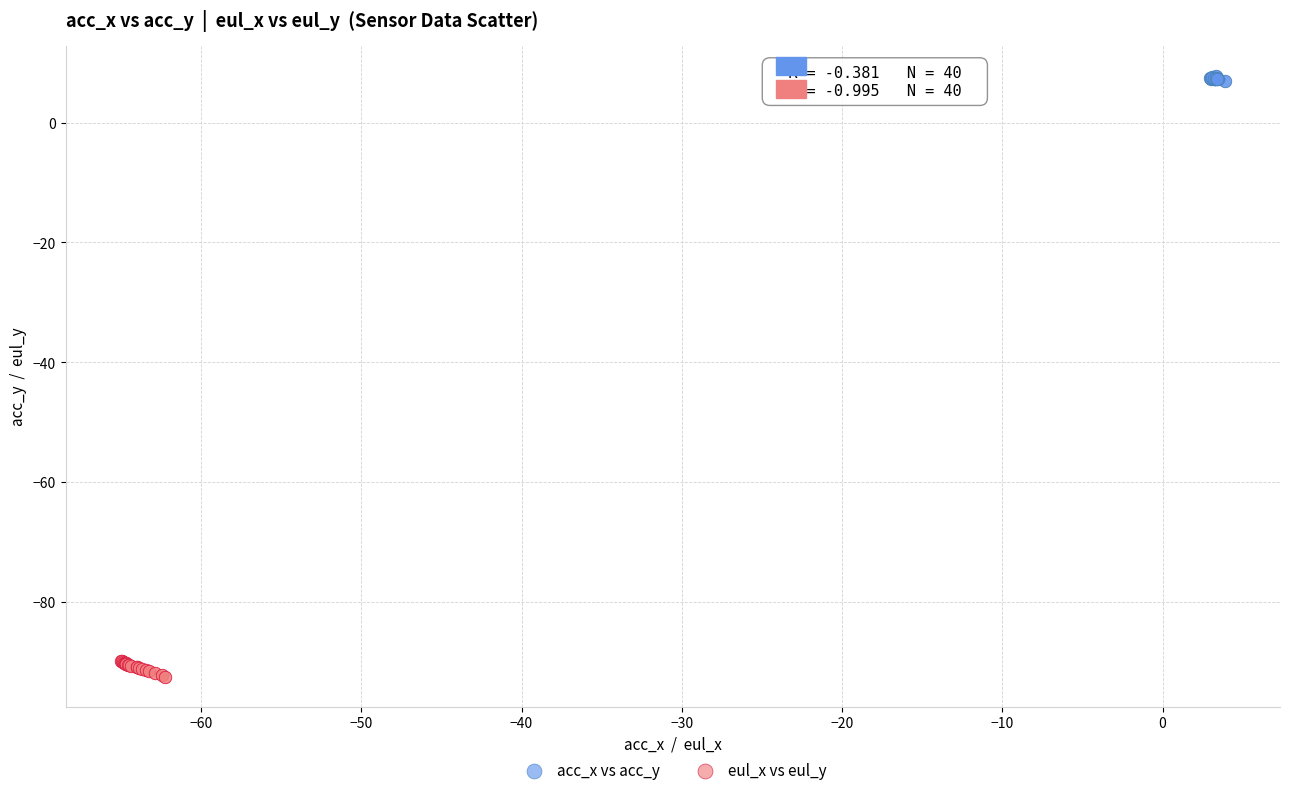

Which series contains the highest Y value?

acc_x vs acc_y